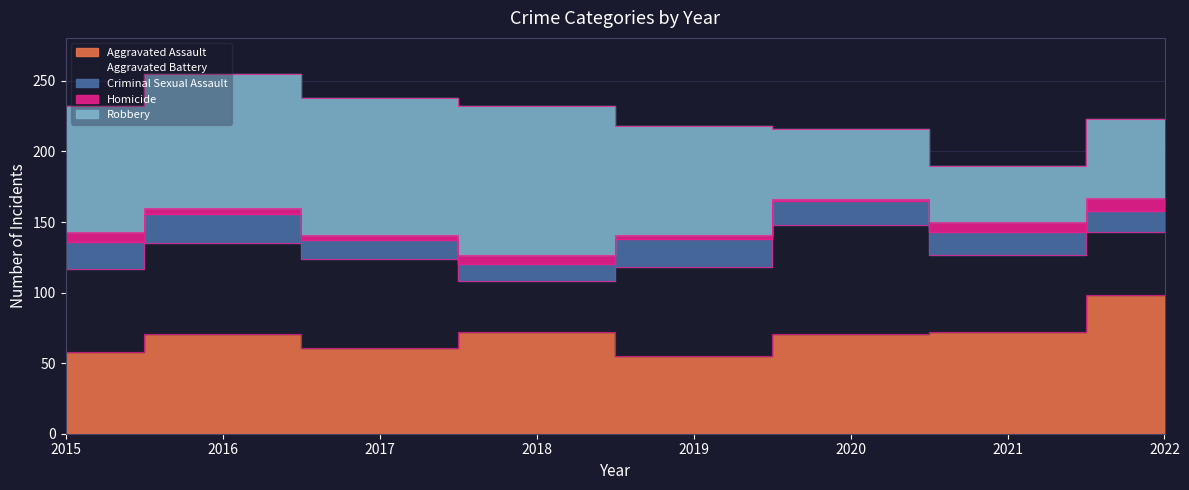

In Robbery, how many points are lower than both neighbors (excluding endpoints)?

1